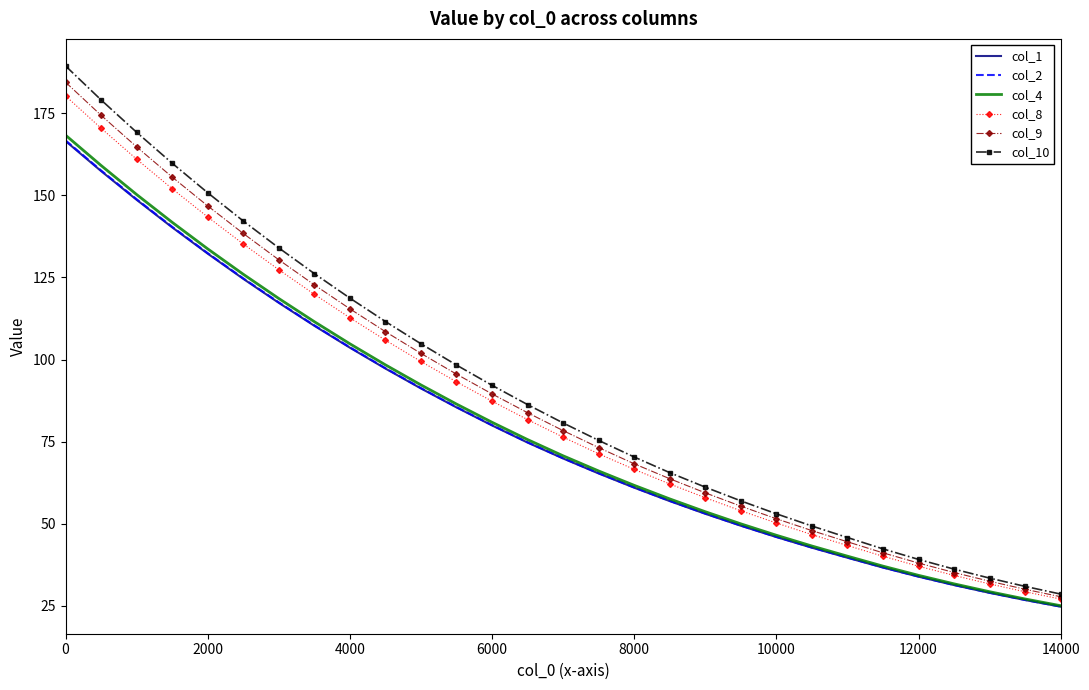

Which series has the widest spread of values?

col_10